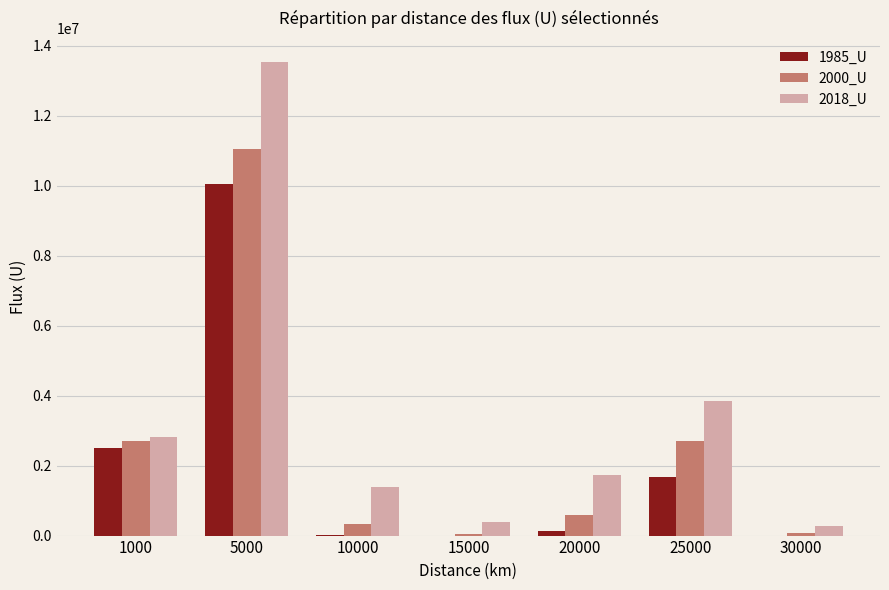

Which series has the largest range (max minus min)?

2018_U